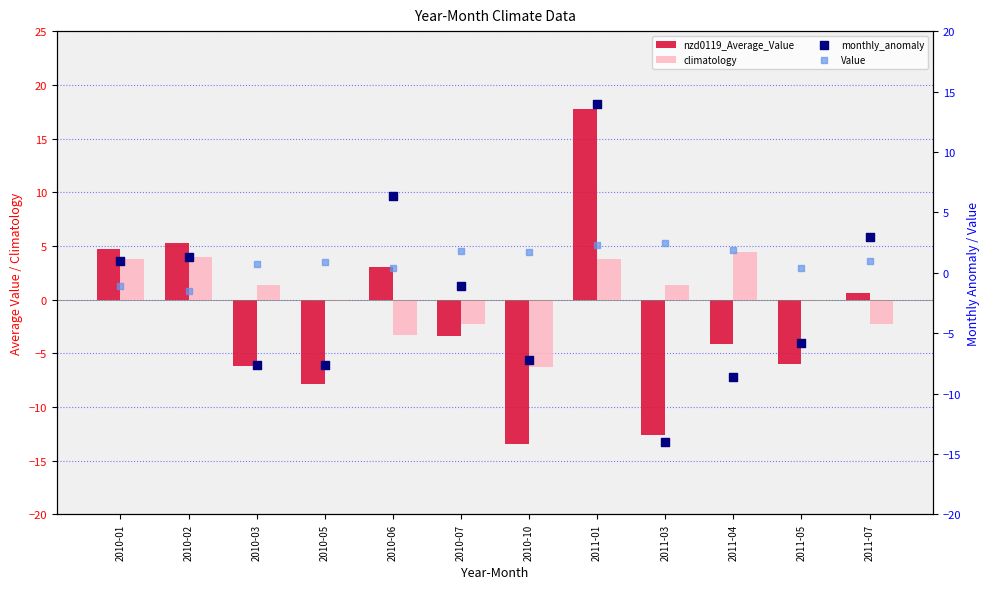

Which series has the largest Y range (max minus min)?

nzd0119_Average_Value